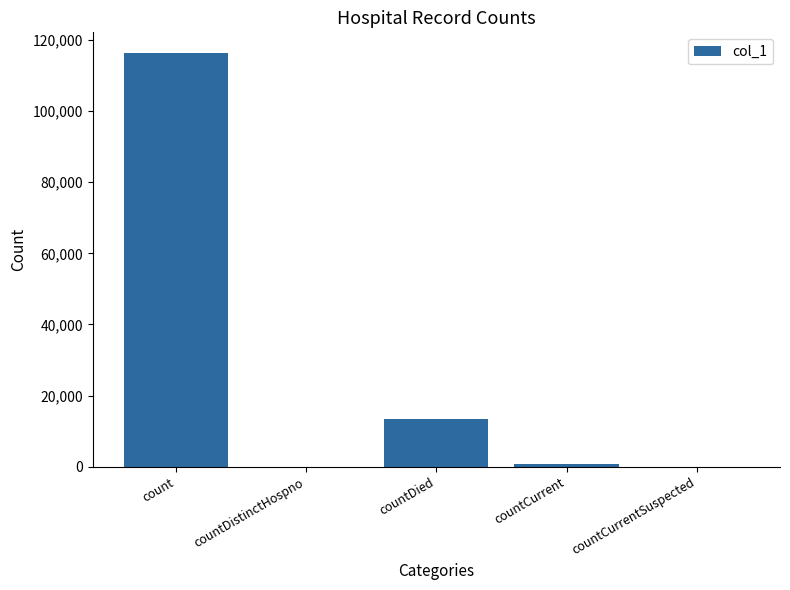

What is the sum of all values?

130667